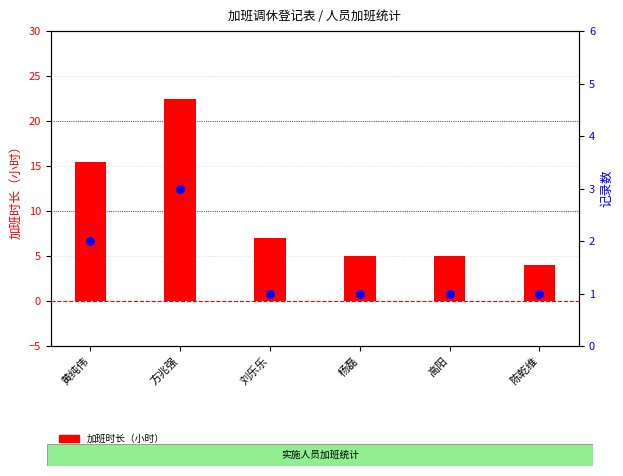

Which series has the largest Y range (max minus min)?

加班时长（小时）